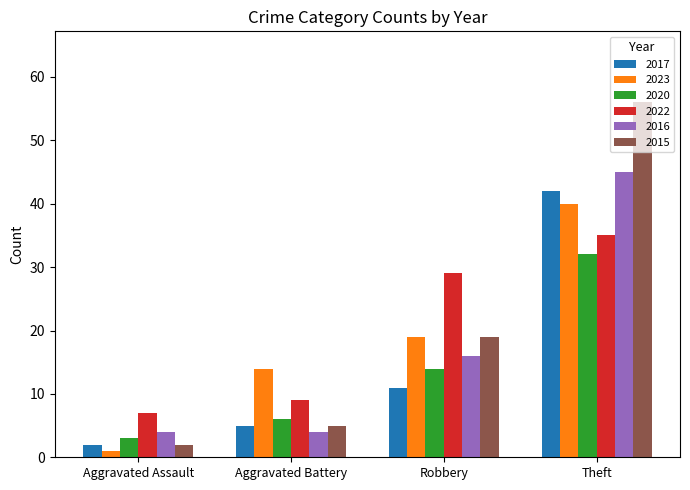

How many data points does each series have?

4